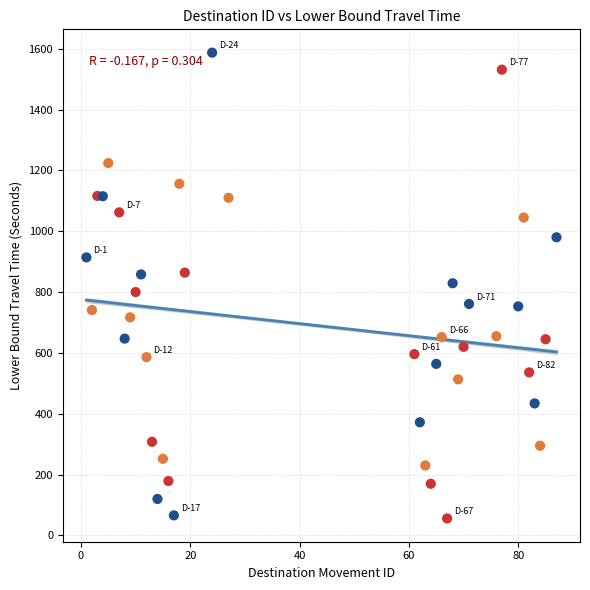

What is the range of Y values (max minus min)?

1531